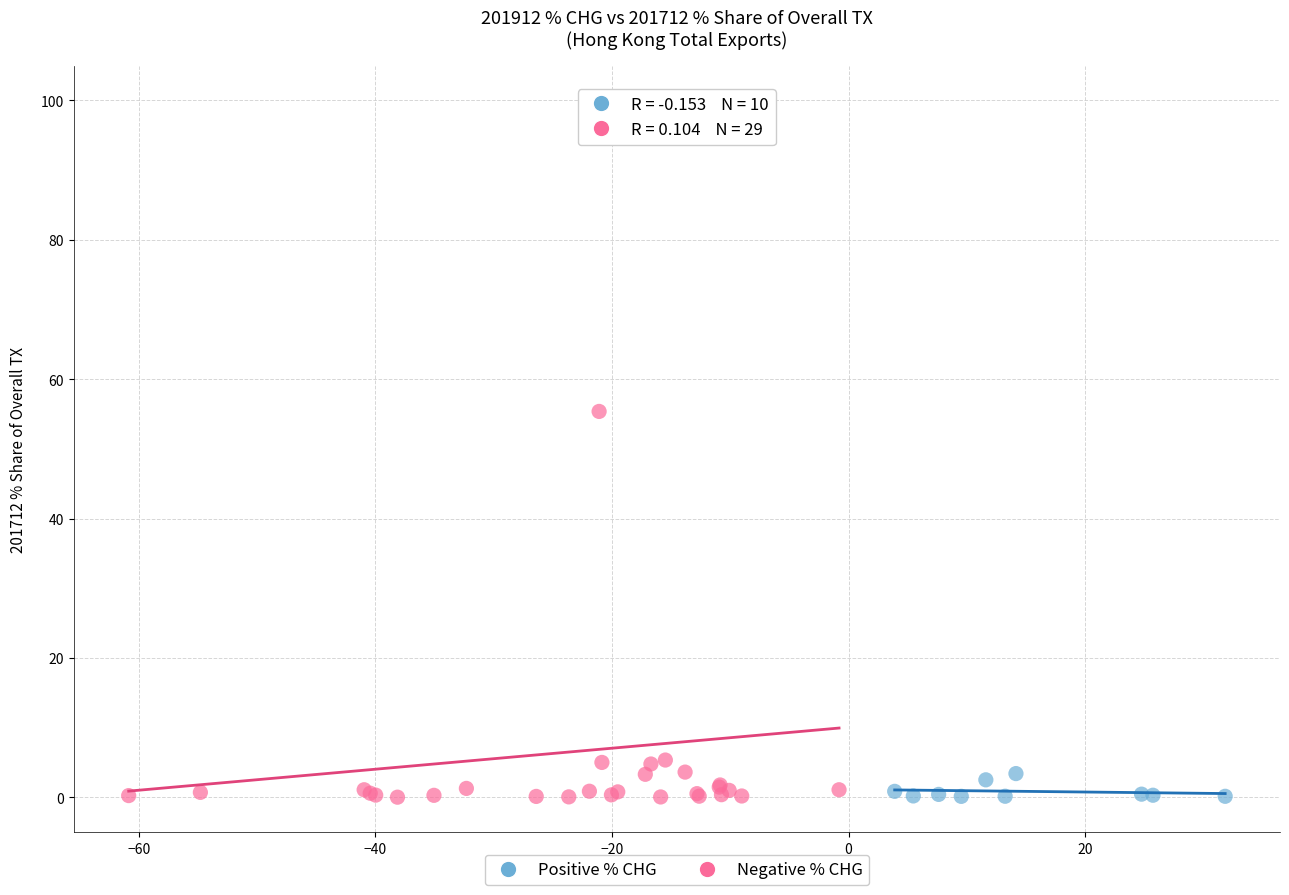

Which series has the largest Y range (max minus min)?

Negative % CHG